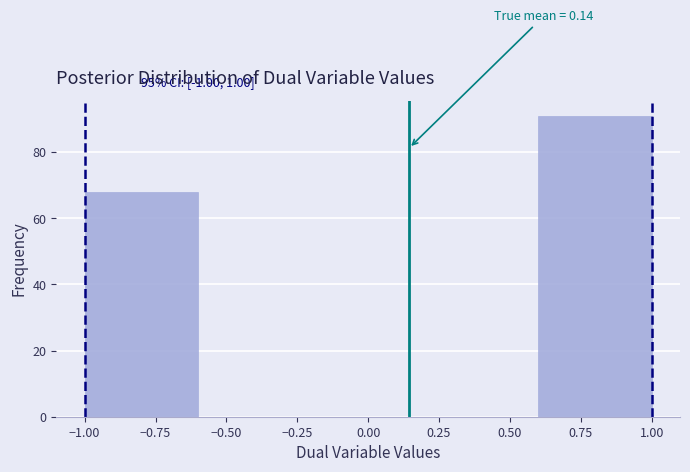

Over which range of the x-axis is the bar tallest?

0.6 to 1.0